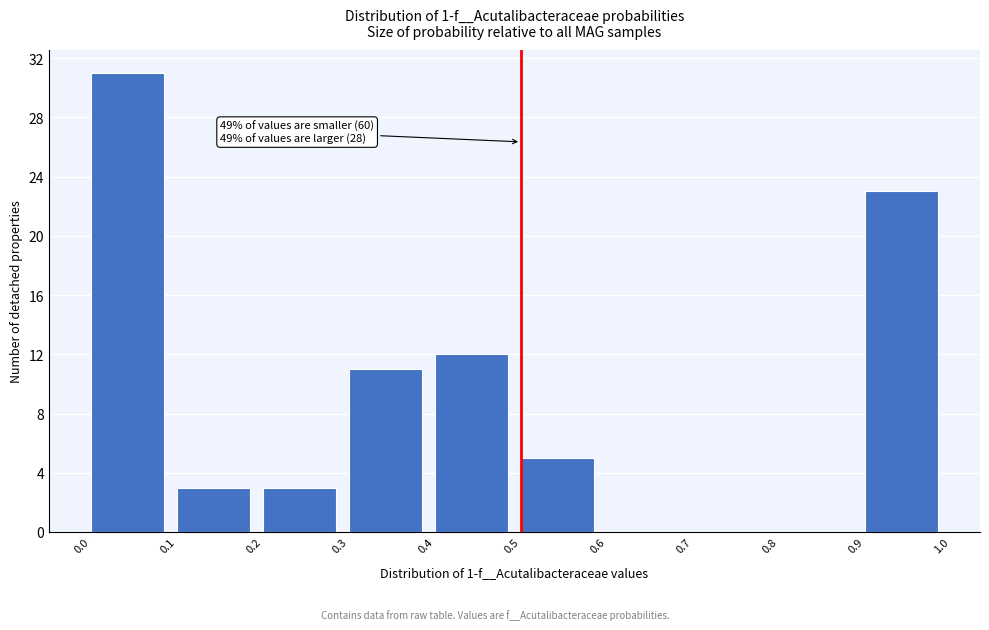

Over which range of the x-axis is the bar tallest?

0.0 to 0.1